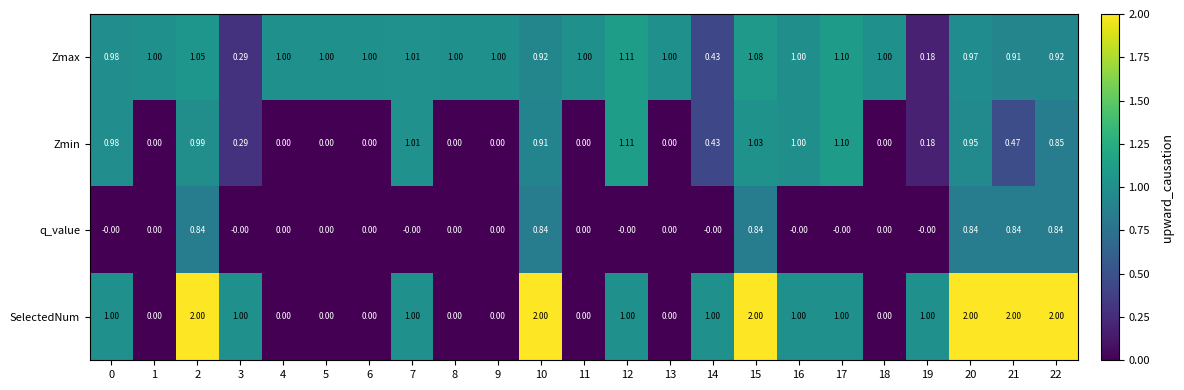

Which series changed the most between 14 and 21?

SelectedNum